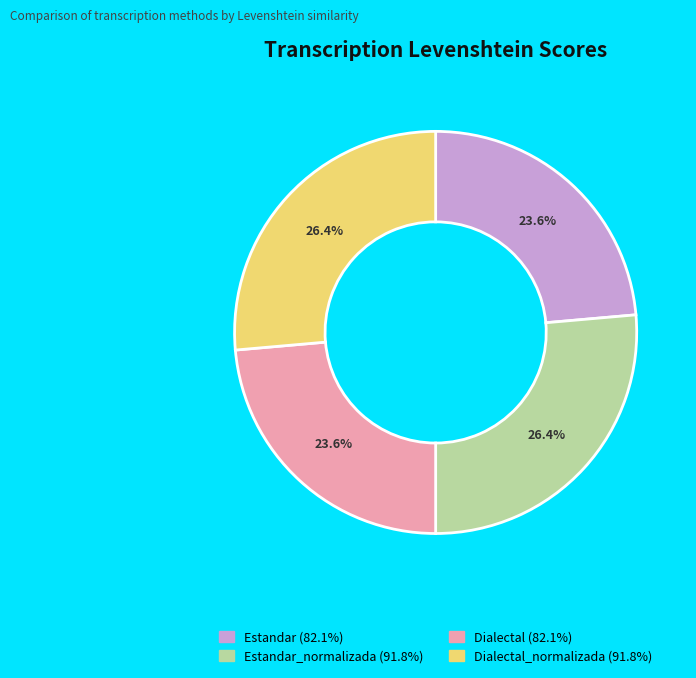

How many segments does this pie chart have?

4